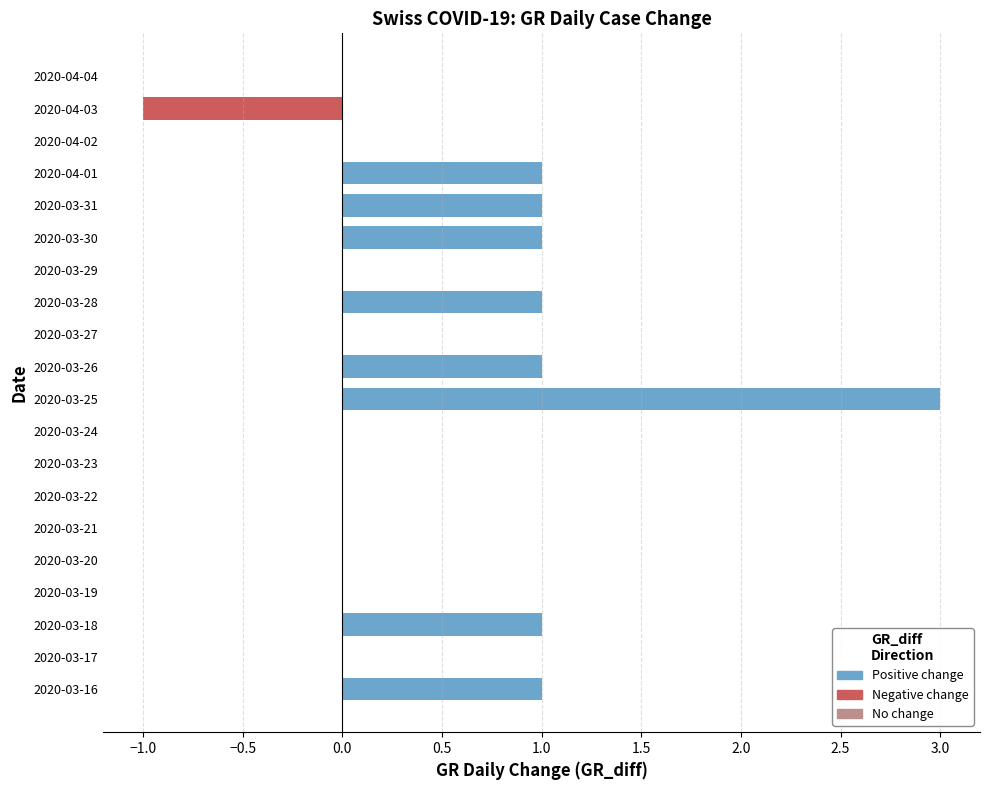

Which has a higher value, 2020-03-29 or 2020-03-28?

2020-03-28